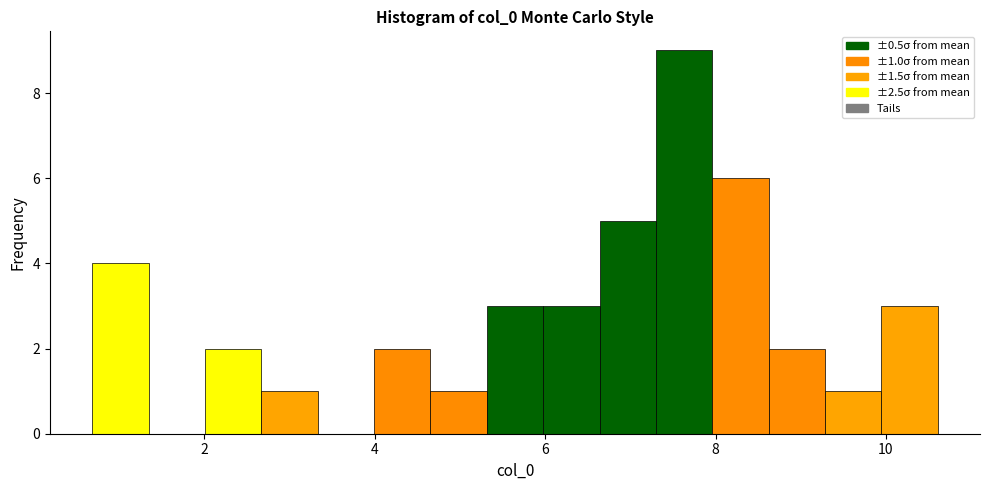

Around what value on the x-axis is the tallest bar? Give the approximate position of its centre, as read against the axis.

7.6